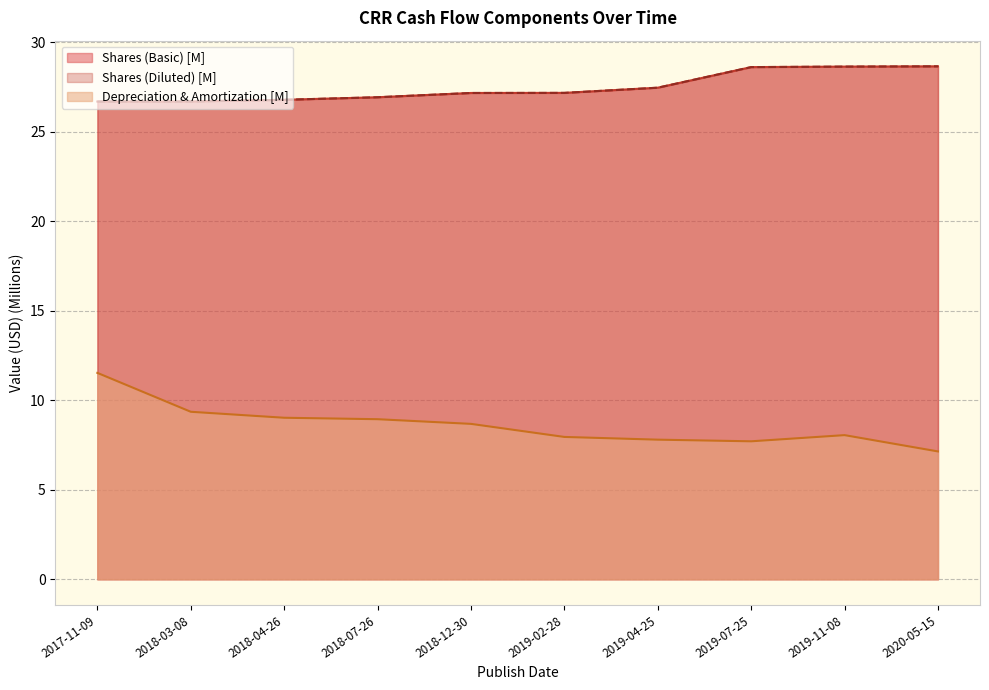

Which category has the highest value in the Depreciation & Amortization series?

2017-11-09